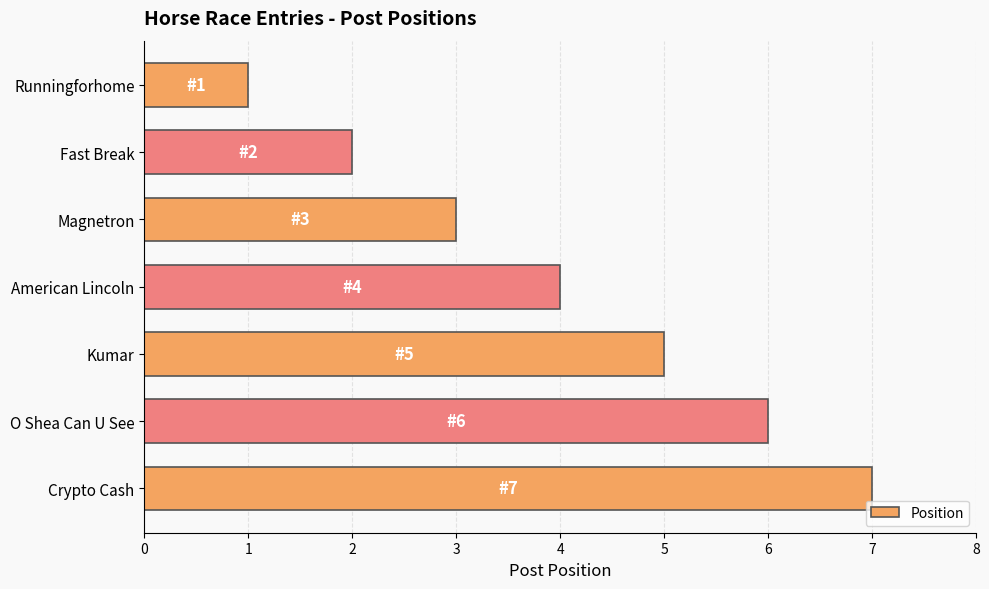

Are the bars horizontal?

Yes